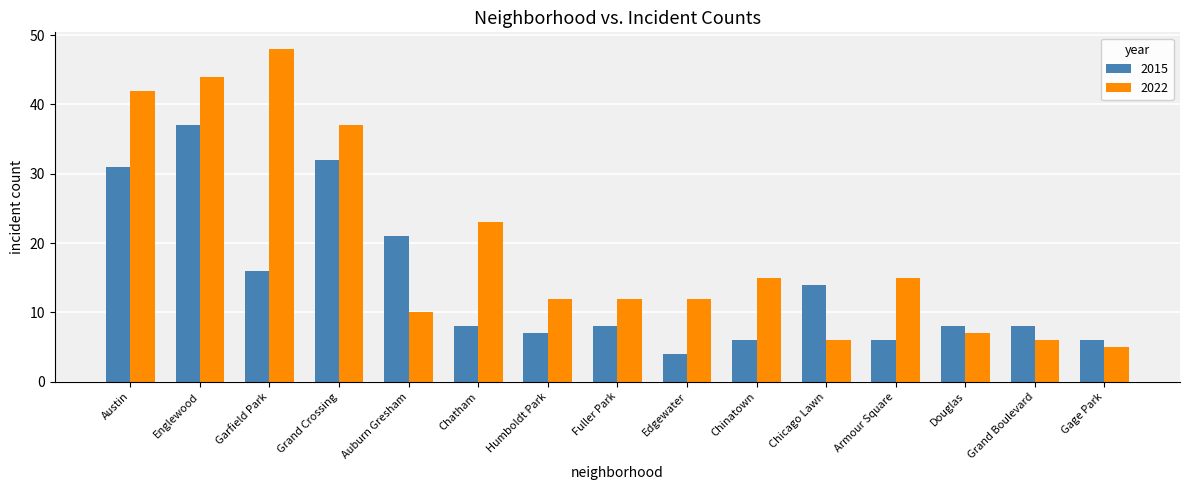

What position from the left is Chatham?

6